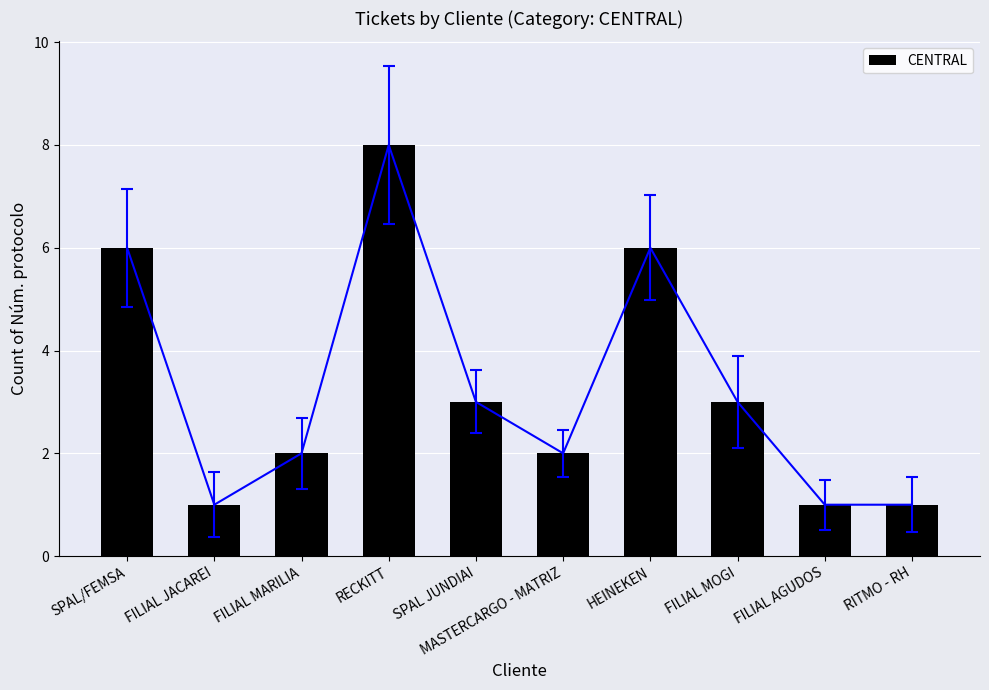

At which label is the value closest to 4?

SPAL JUNDIAI